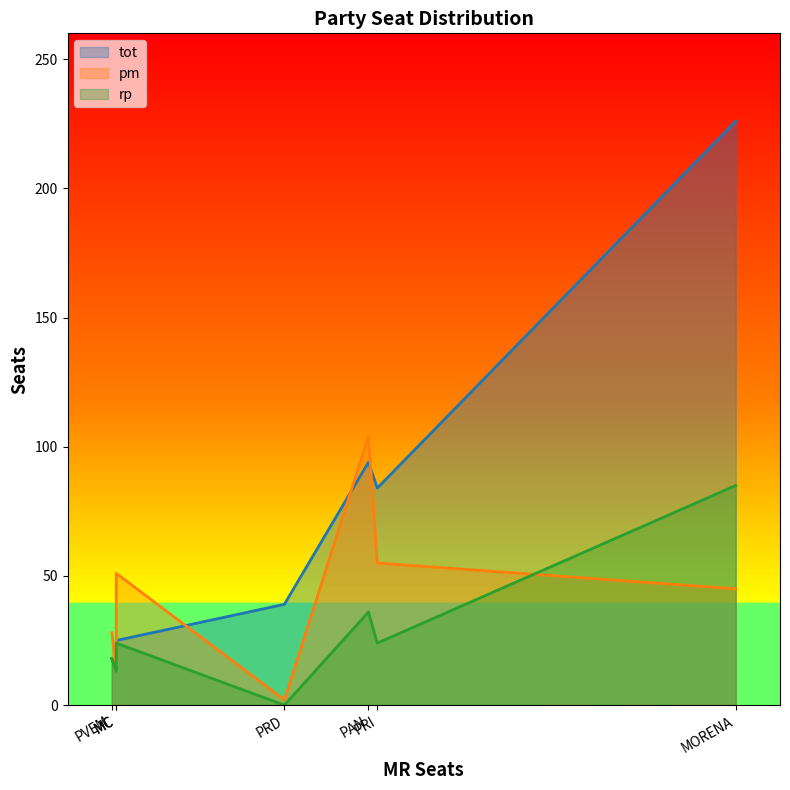

What are all the series names shown in the legend?

tot, pm, rp